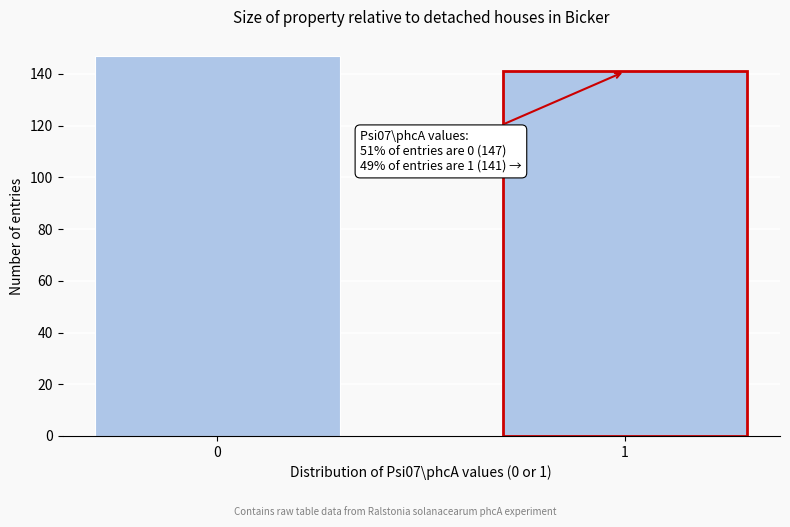

Reading left to right, transcribe all the data shown in this chart.

147	141